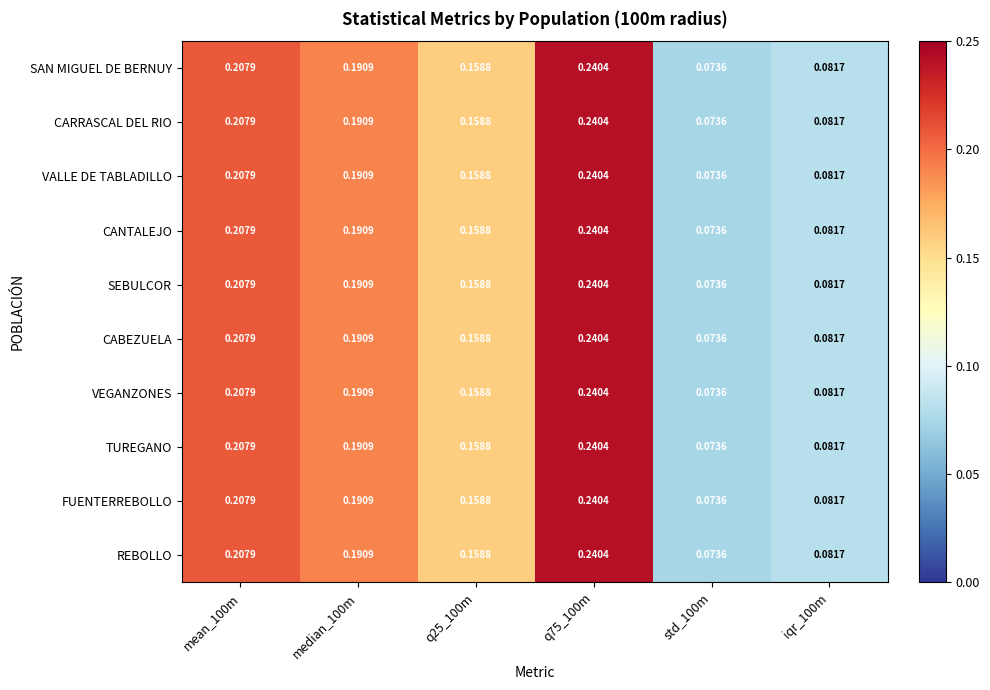

Is the value of FUENTERREBOLLO at q75_100m greater than the value of CABEZUELA at mean_100m?

Yes